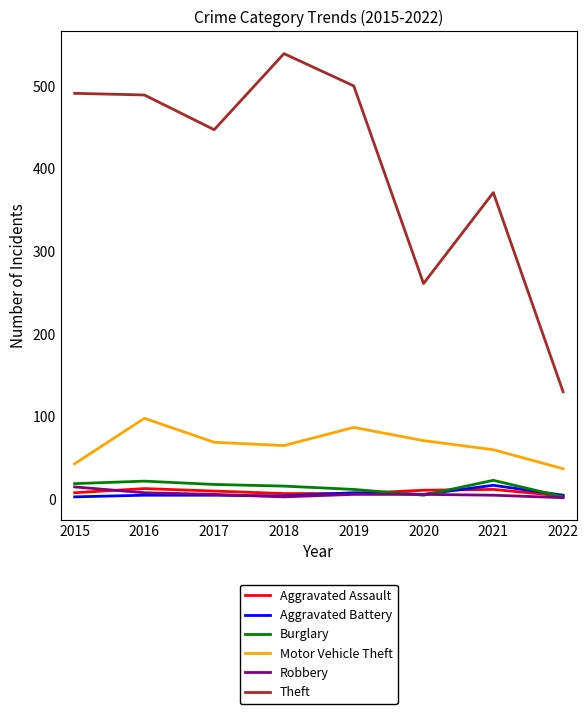

The value of Motor Vehicle Theft at 2019 is 87. True or false?

True